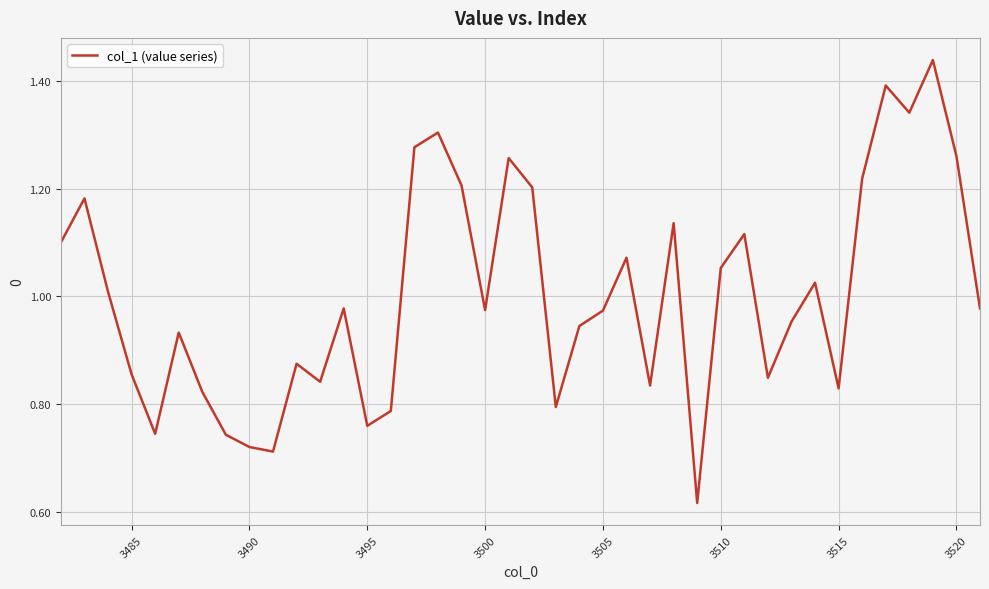

What is the difference between the second highest and second lowest values?

0.7